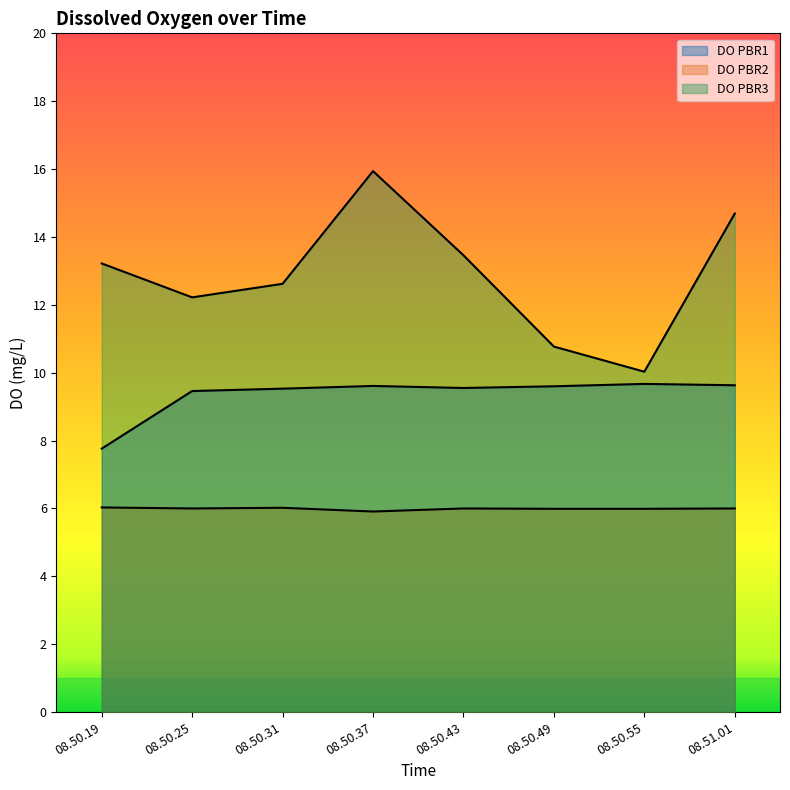

Which series has the largest range (max minus min)?

DO PBR3